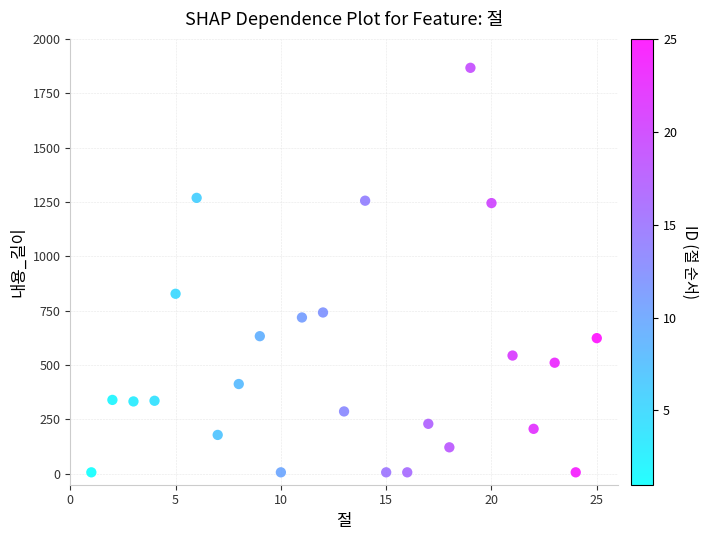

What is the range of Y values (max minus min)?

1860